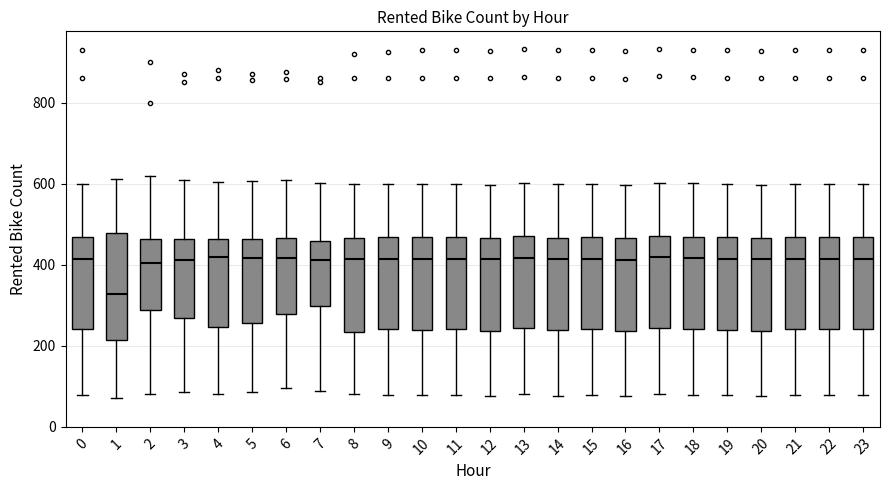

Comparing the boxes themselves (not the whiskers), which one is the tallest?

1